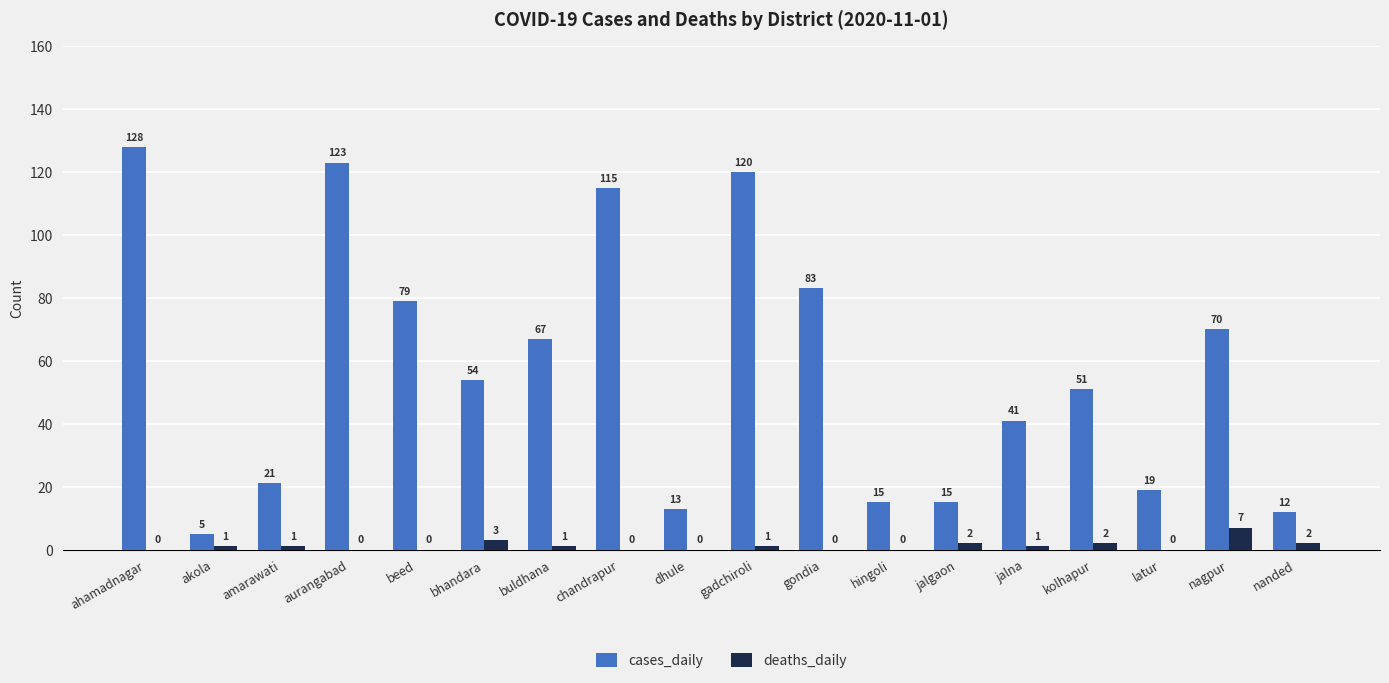

Is the value of cases_daily at kolhapur greater than the value of deaths_daily at gondia?

Yes